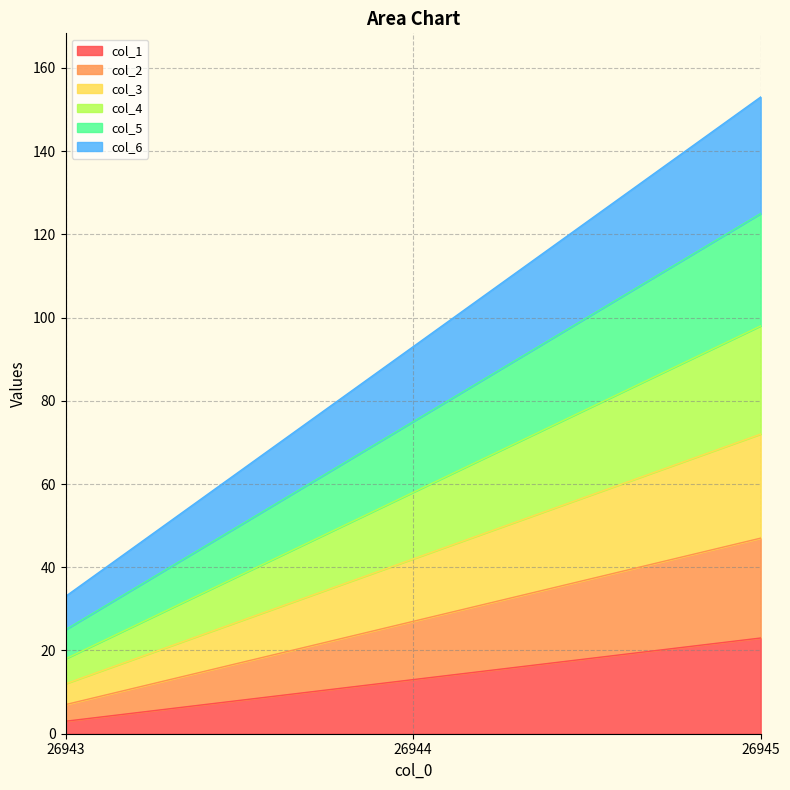

How many data points in col_4 are above 58?

1